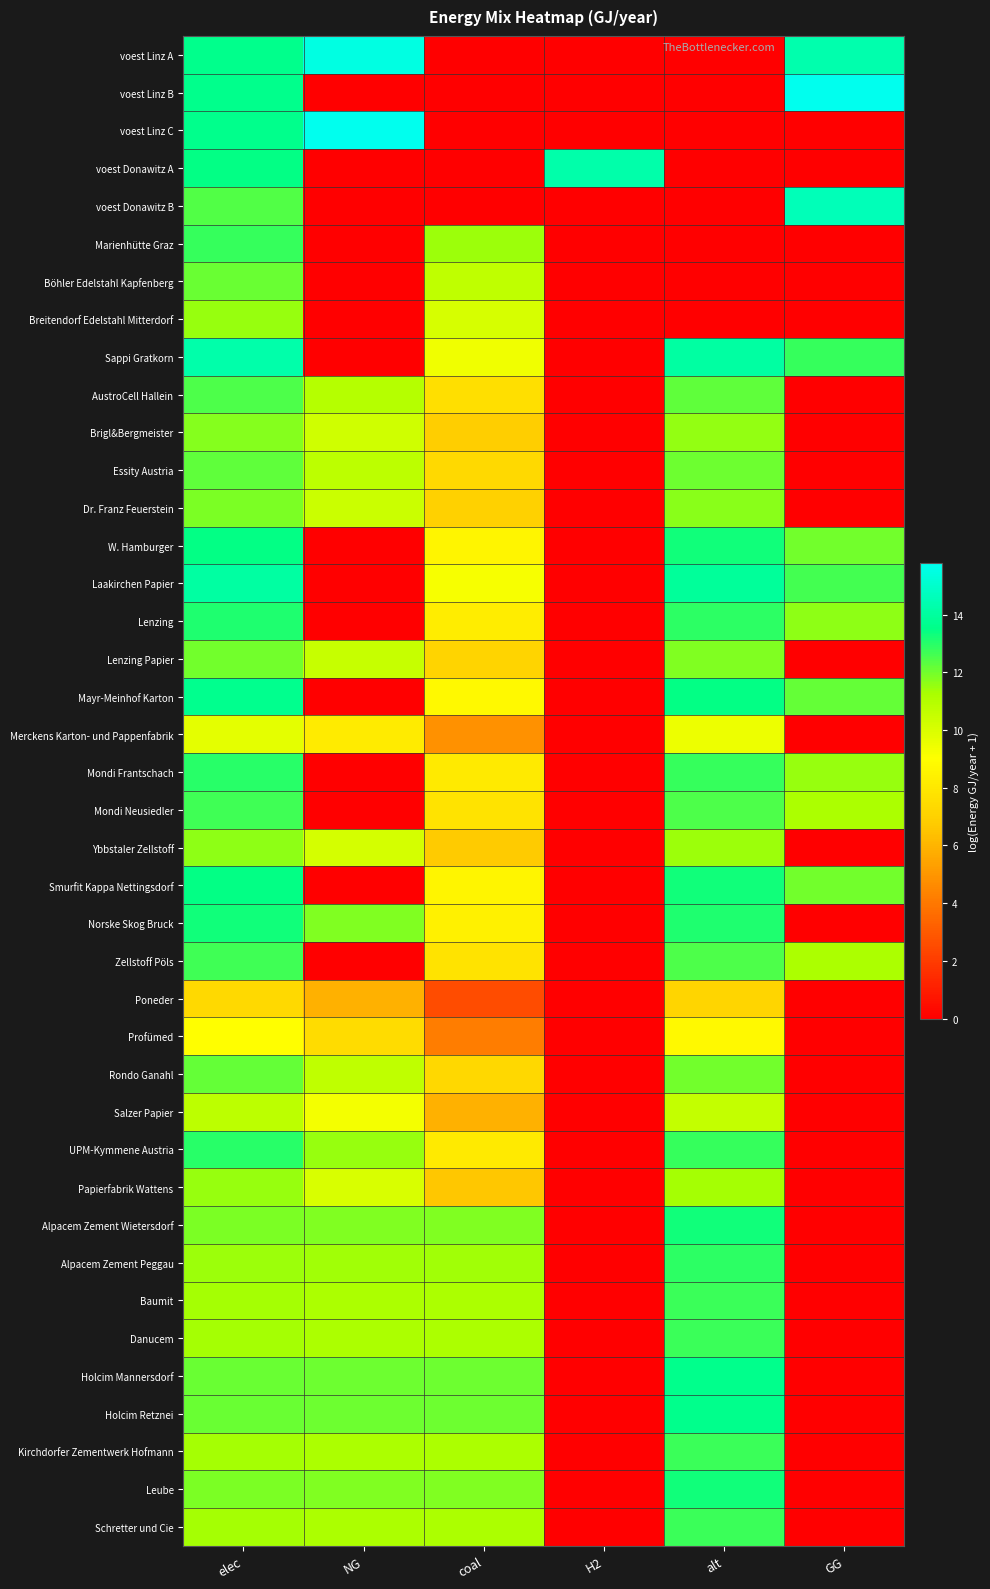

At which category is the sum across all series the highest?

elec